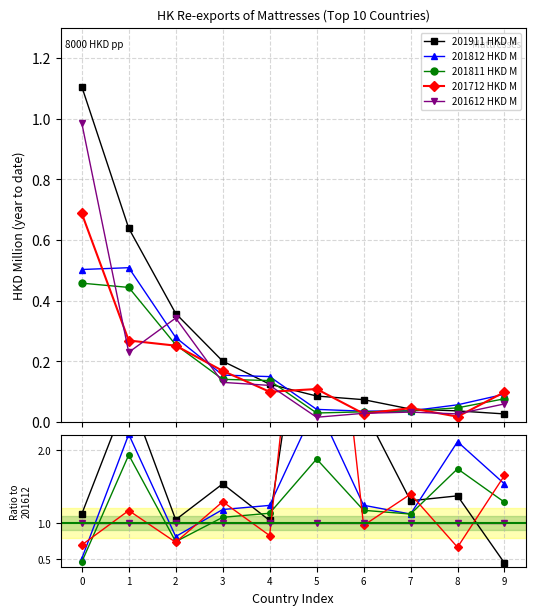

True or false: 201811 HKD M has more than 2 points higher than both neighbors.

True